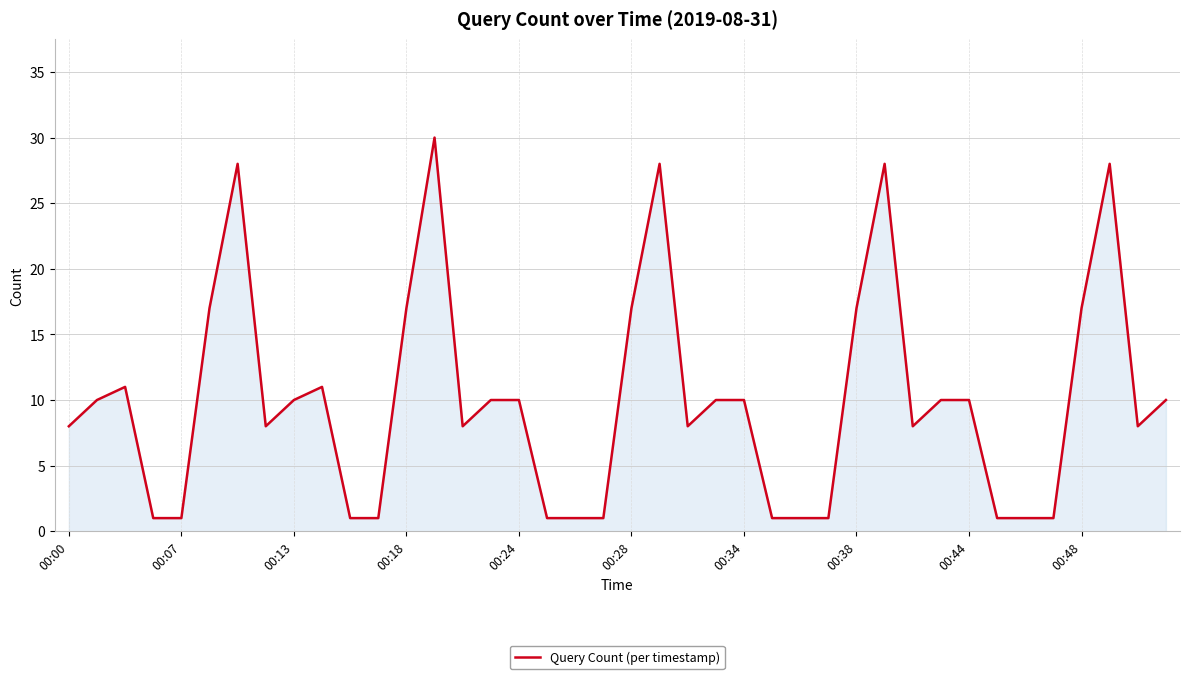

What is the difference between the maximum and minimum values?

29